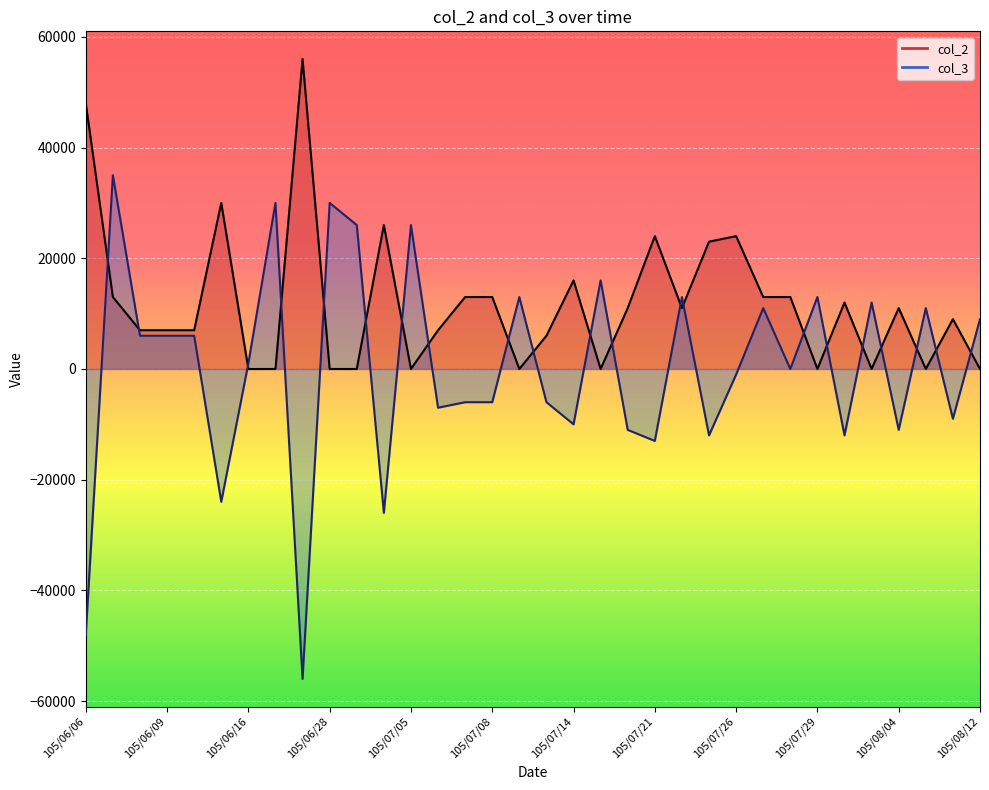

Rank the series by their maximum value, from lowest to highest.

col_3, col_2